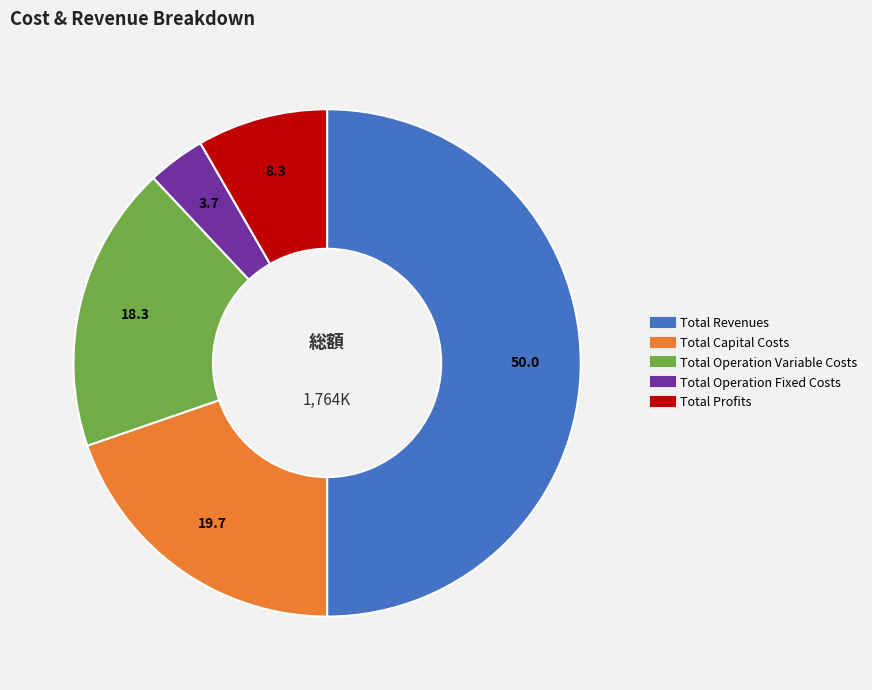

Which category has the biggest portion of the pie?

Total Revenues